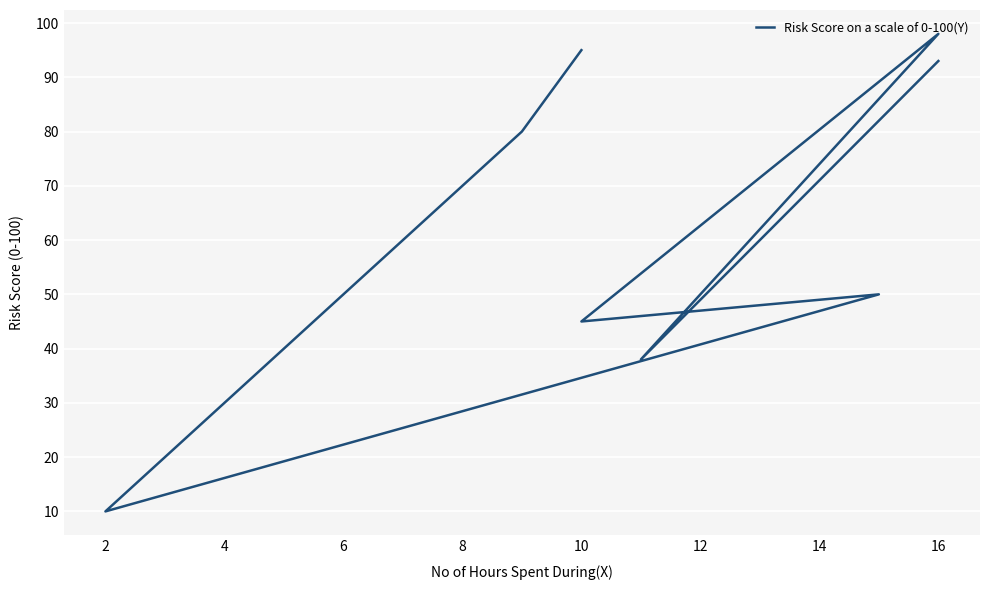

What is the value of the 7th point from the left?

38